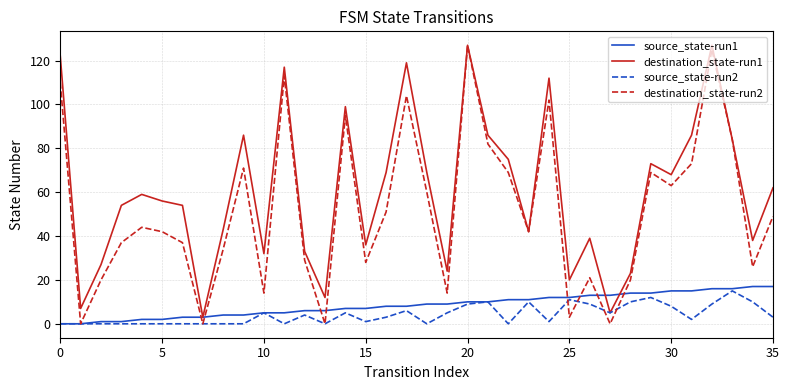

What is the sum of all destination_state-run1 values?

2188